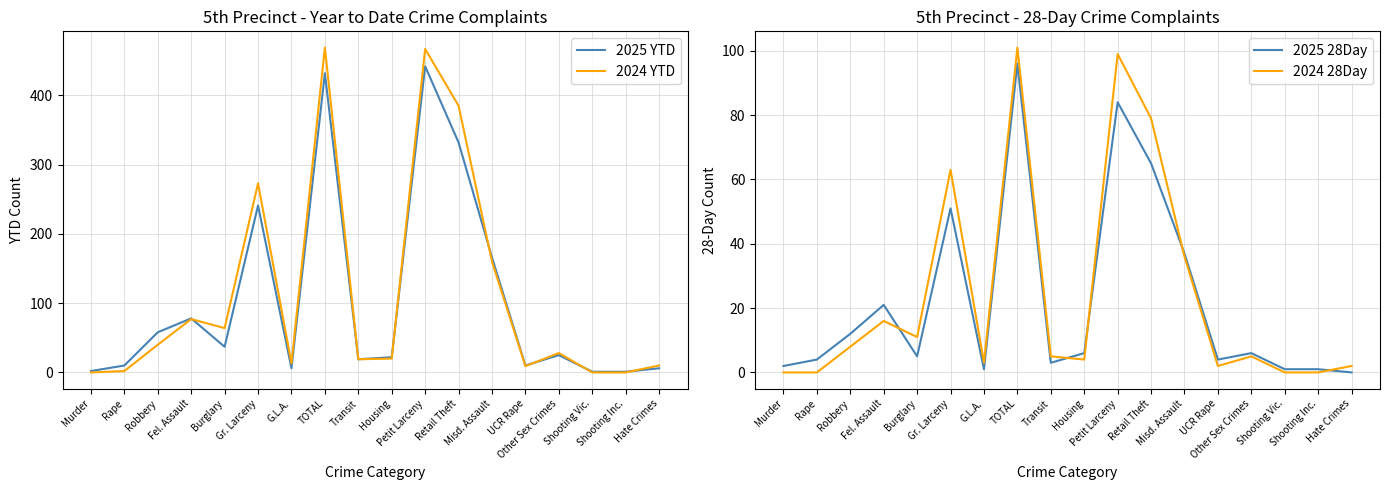

The 2024 28Day series shows 99 at Petit Larceny. True or false?

True